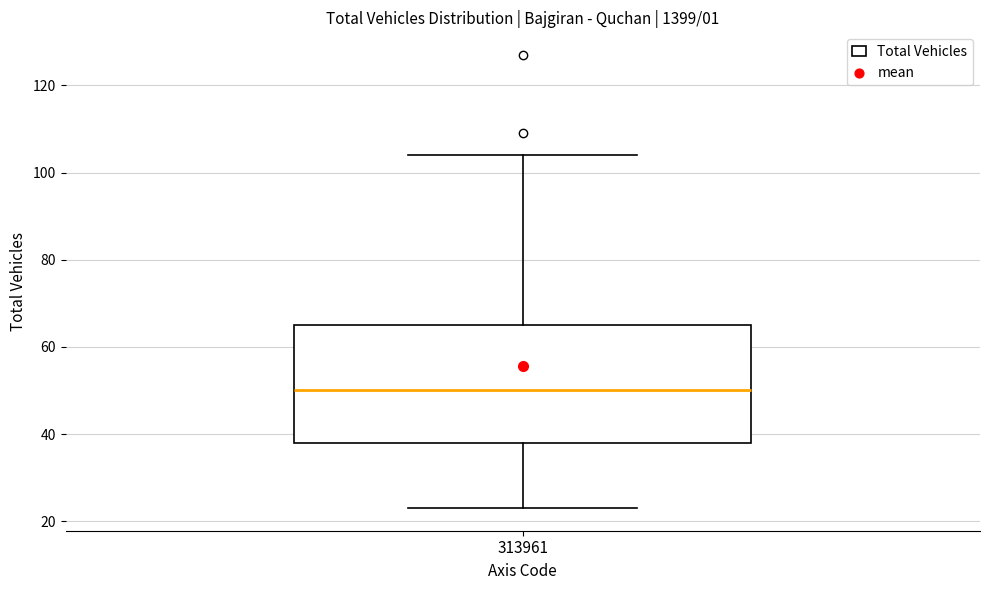

Read this box plot against the y-axis: the position of the median line, the range covered by the box, and the ends of both whiskers. The values are not printed on the chart, so give them approximately, as read against the axis.

median 50, box 38 to 66, whiskers 24 to 104